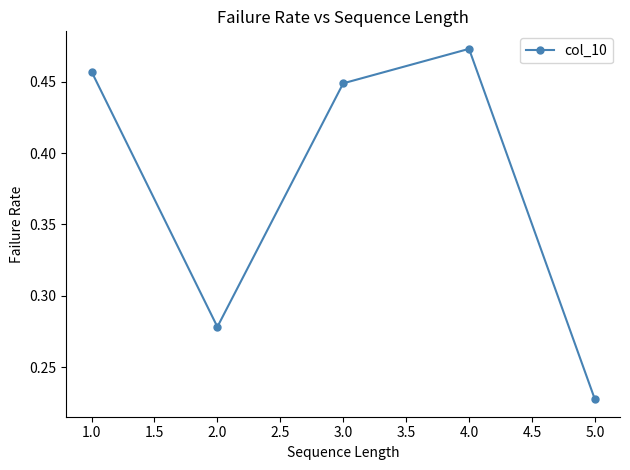

Where is the data nearest to the value 0?

5.0